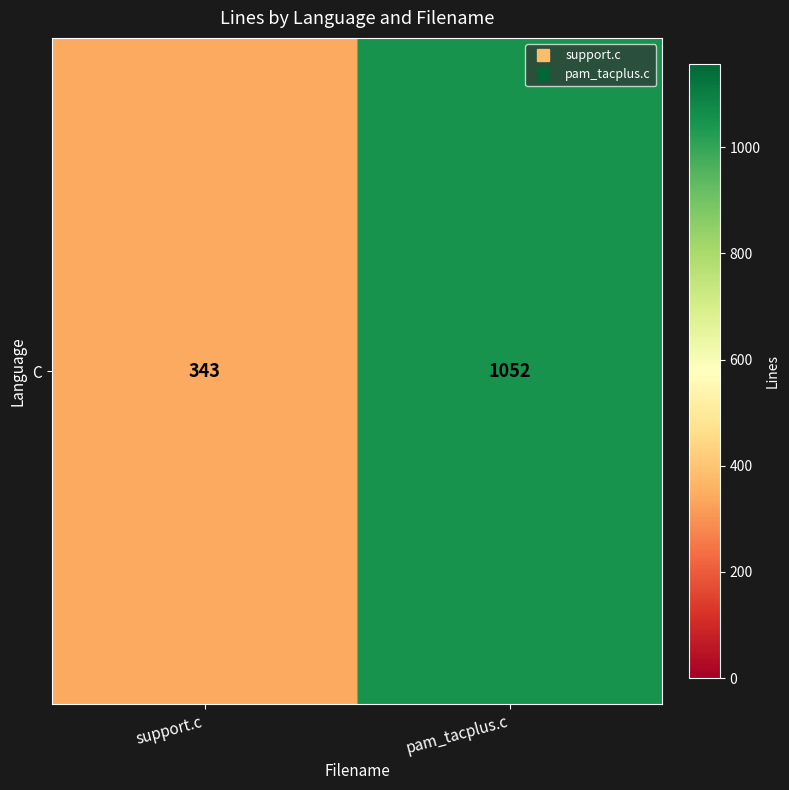

True or false: the data shows 343 at support.c.

True